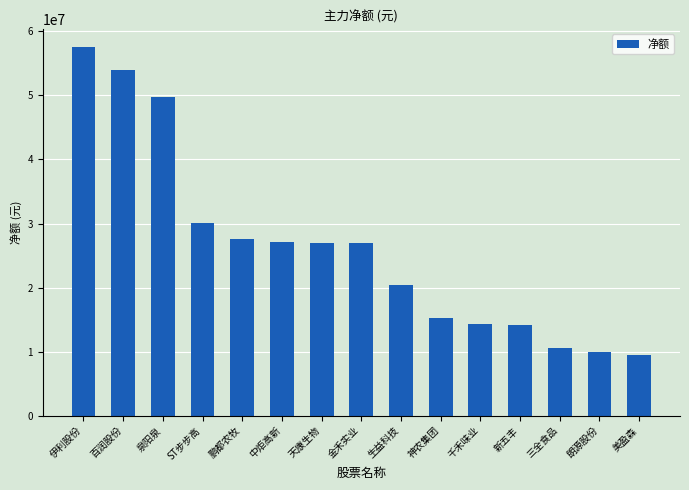

What is the sum of all values?

394169754